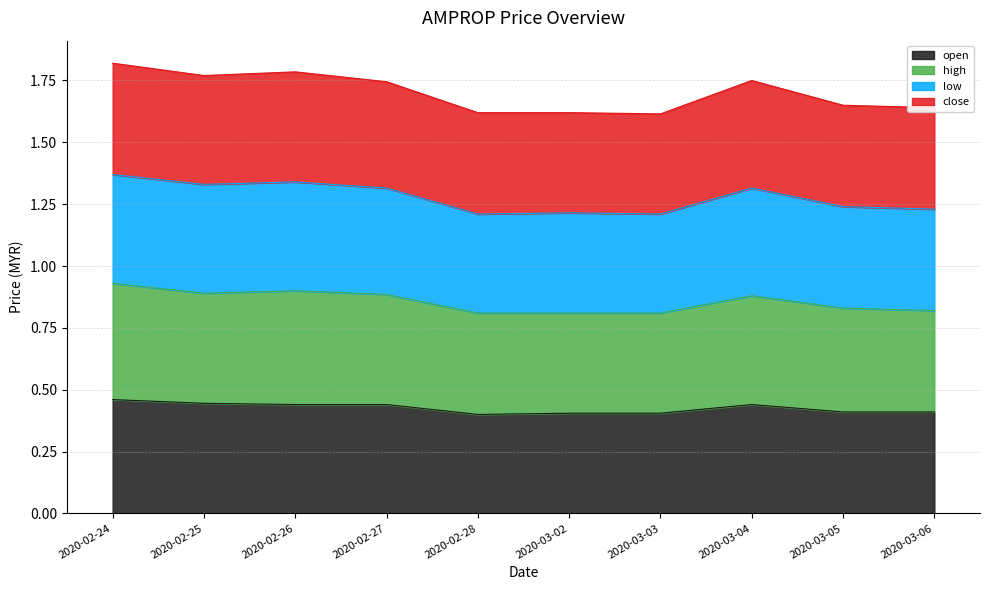

Is the value of low at 2020-02-27 greater than the value of high at 2020-02-24?

Yes